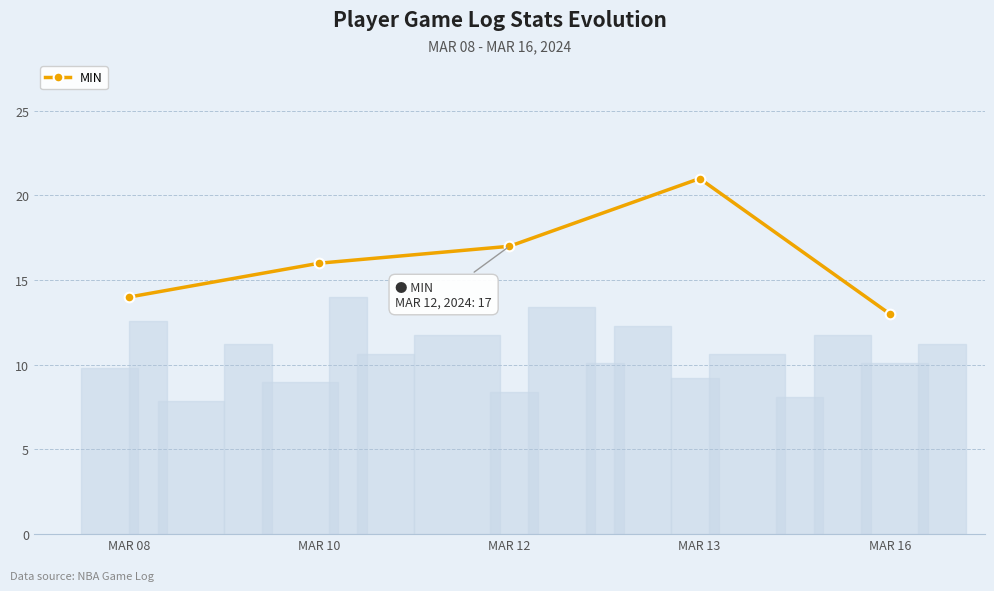

Rank the categories by value from highest to lowest.

MAR 13, MAR 12, MAR 10, MAR 08, MAR 16